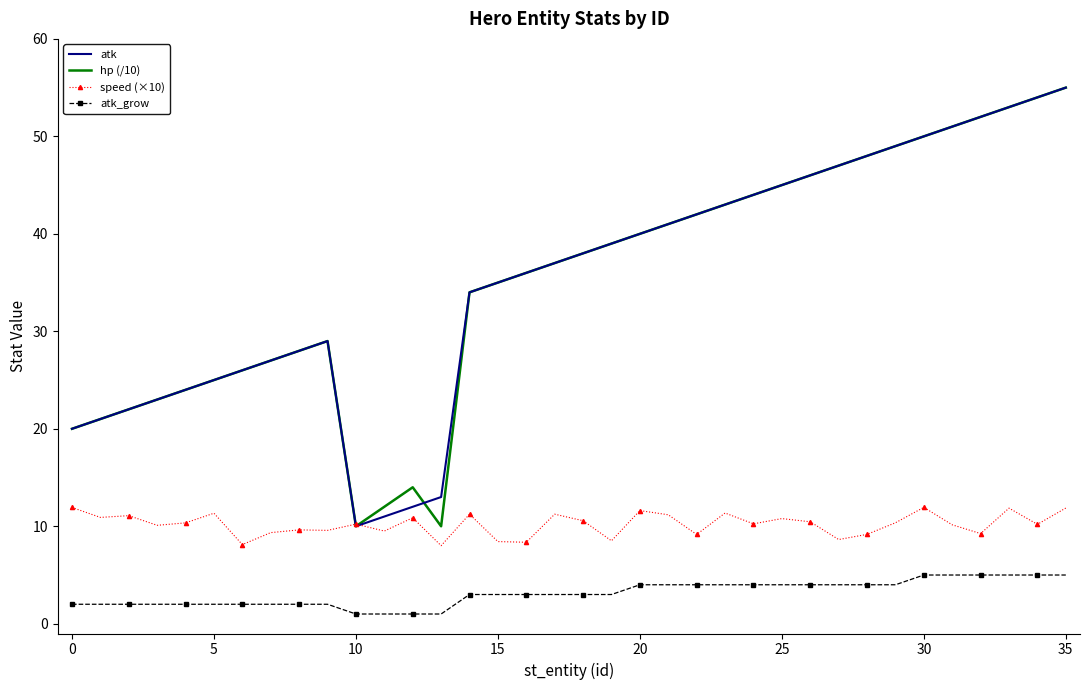

What is the maximum value for hp (/10)?

55.0